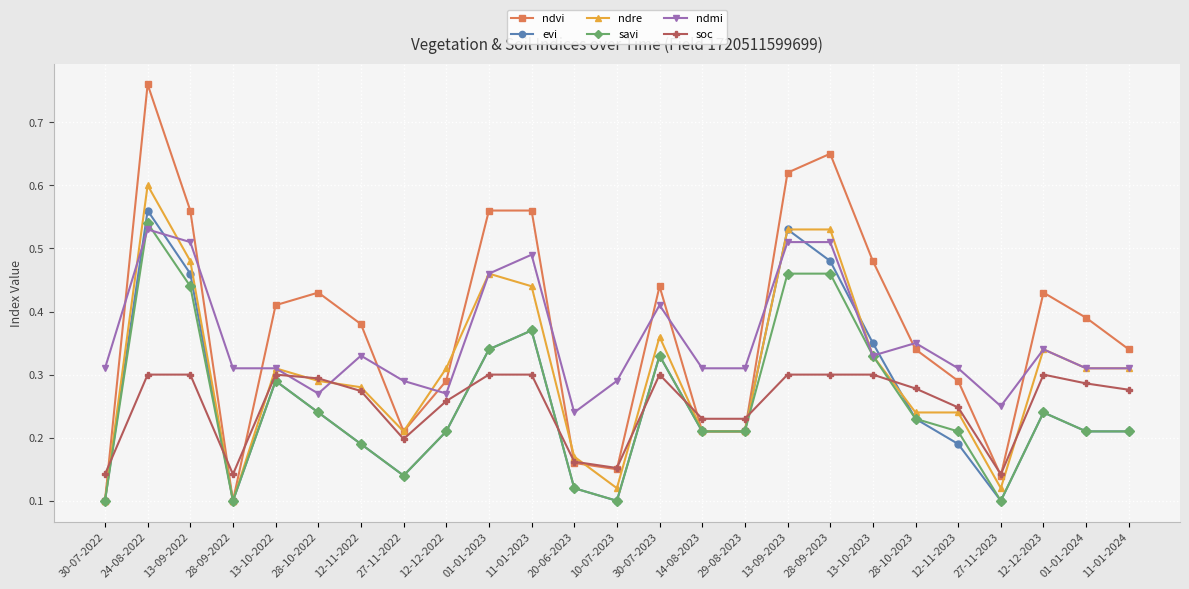

The value of soc at 13-10-2022 is 0.2. True or false?

False